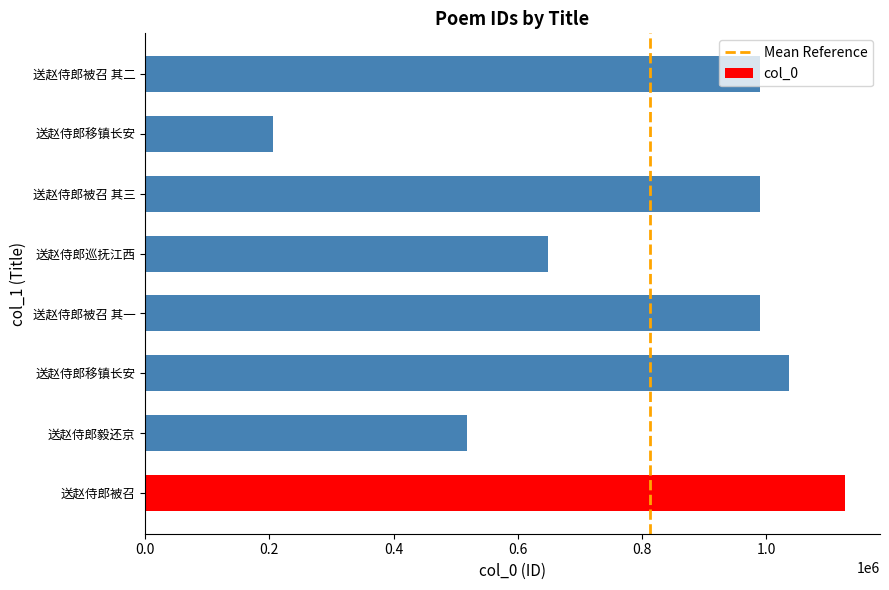

What is the sum of all values?

6506446